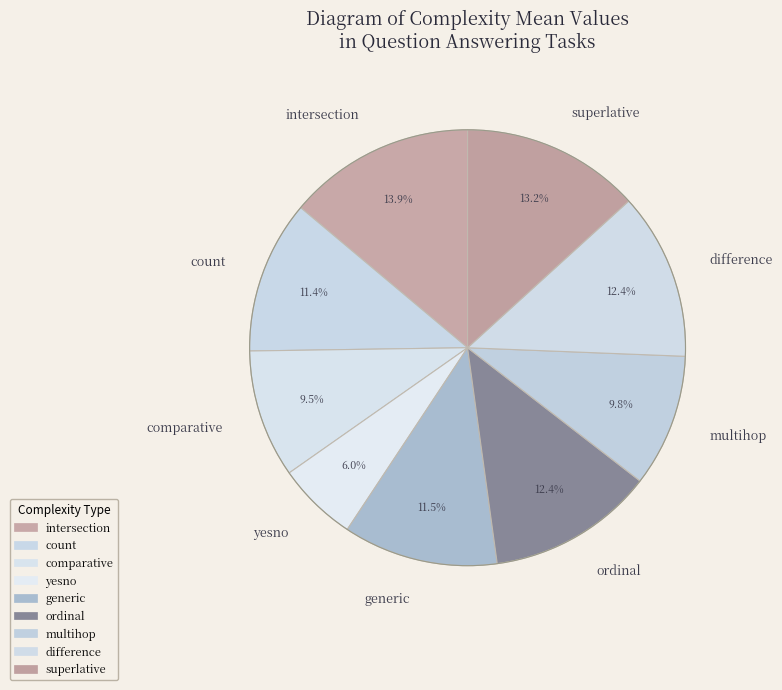

True or false: superlative accounts for 21% of the total.

False